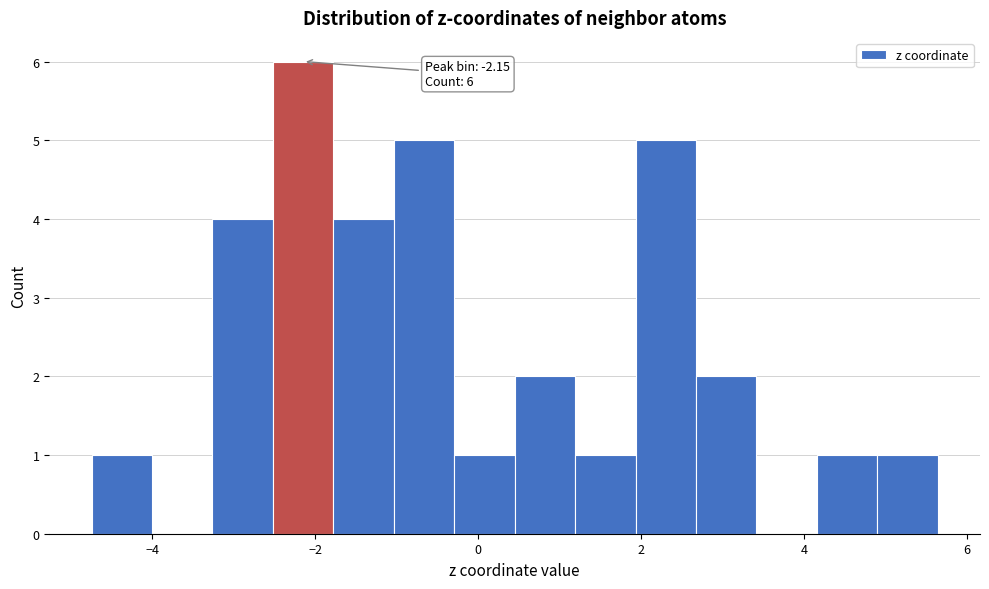

Around what value on the x-axis is the tallest bar? Give the approximate position of its centre, as read against the axis.

-2.2